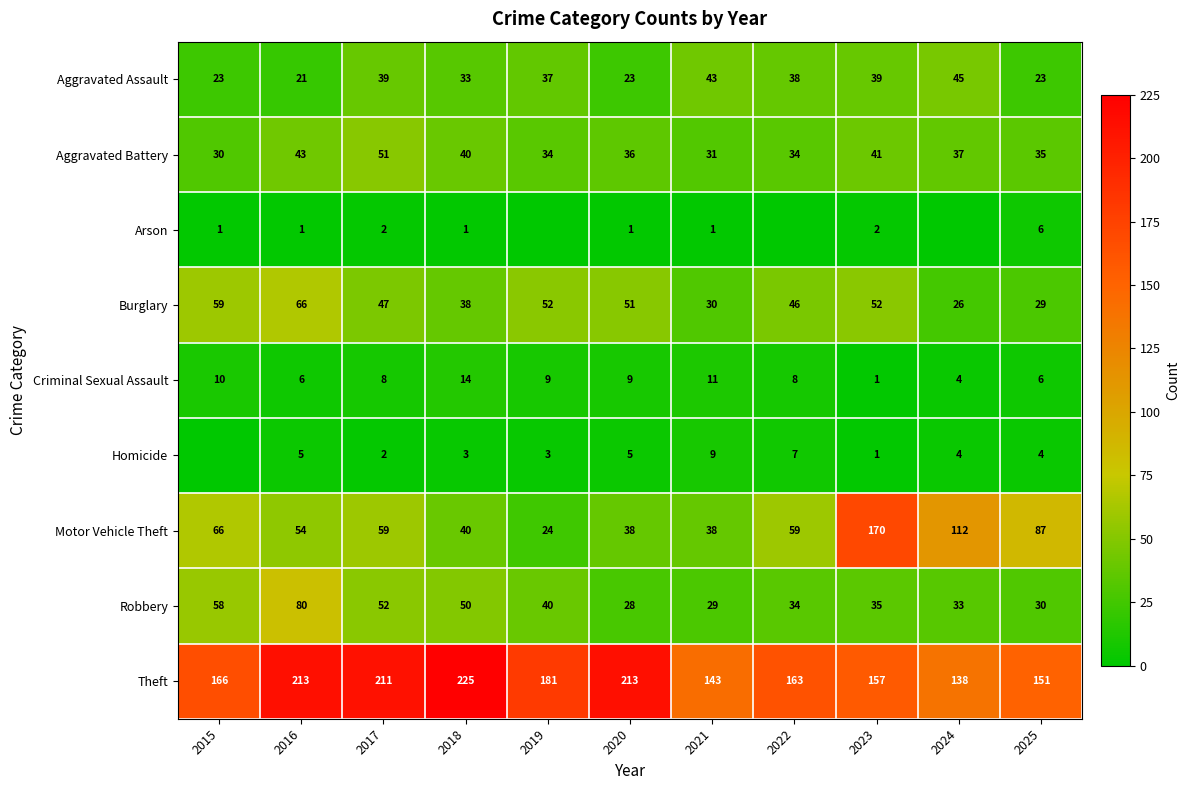

What is the maximum value for Theft?

225